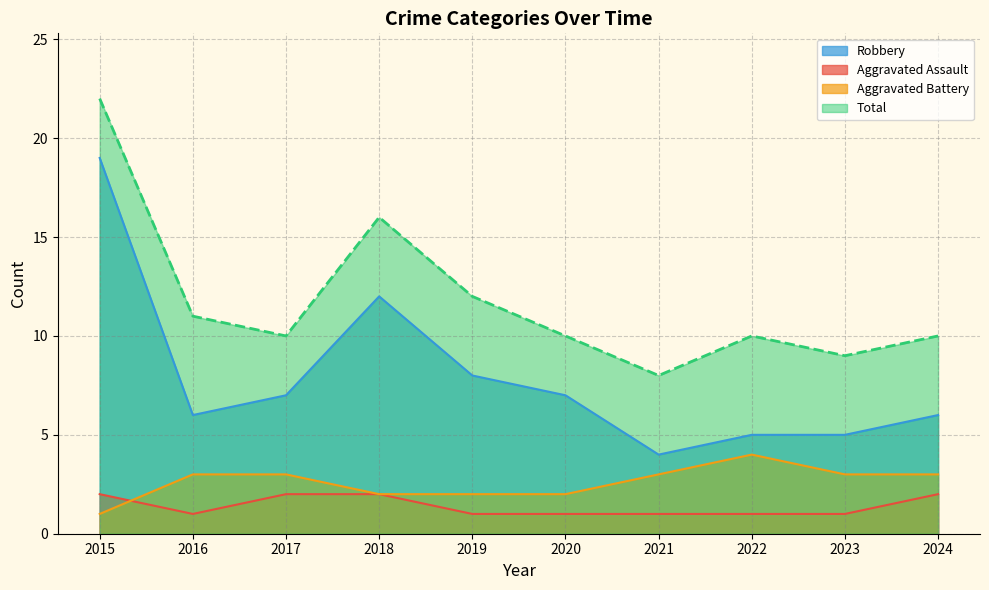

The value of Aggravated Assault at 2023 is 2. True or false?

False